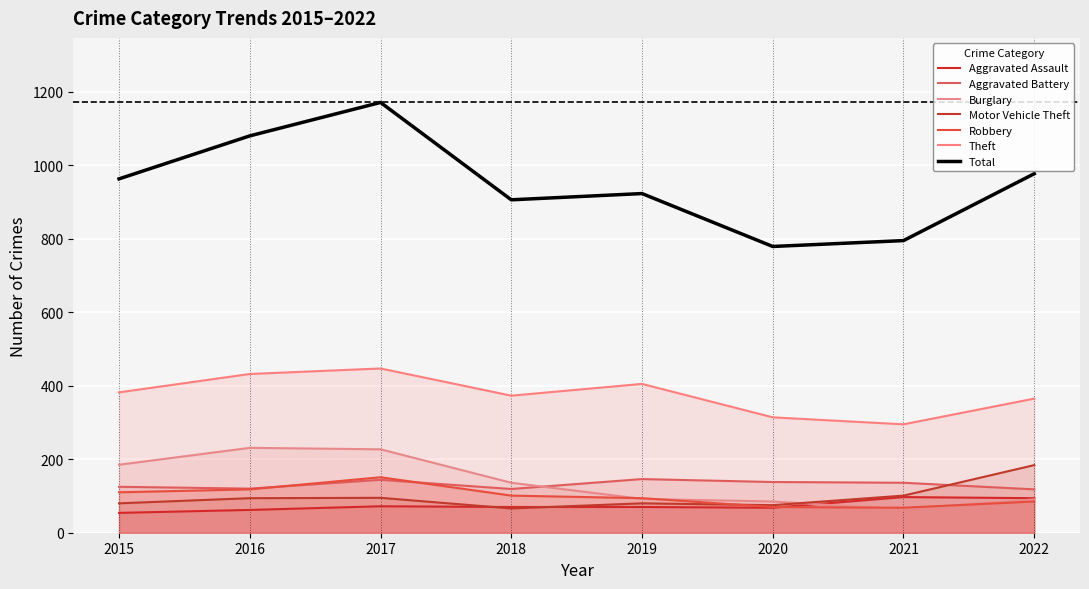

What is the greatest value displayed?

1171